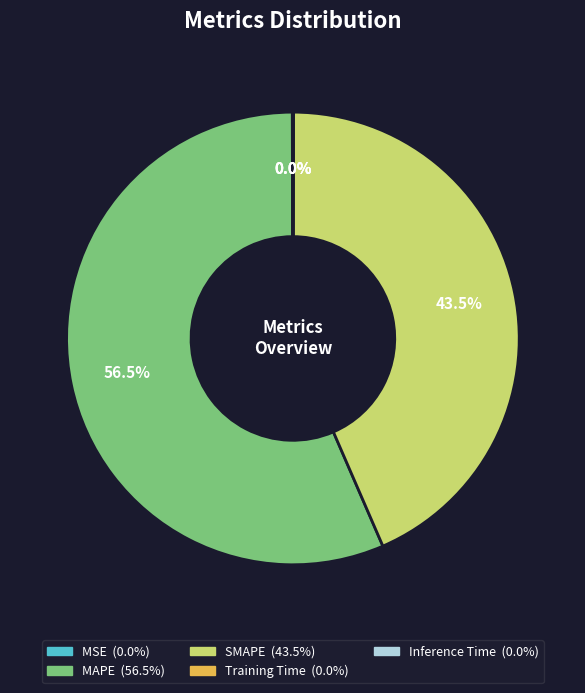

What is the largest slice in the pie chart?

MAPE